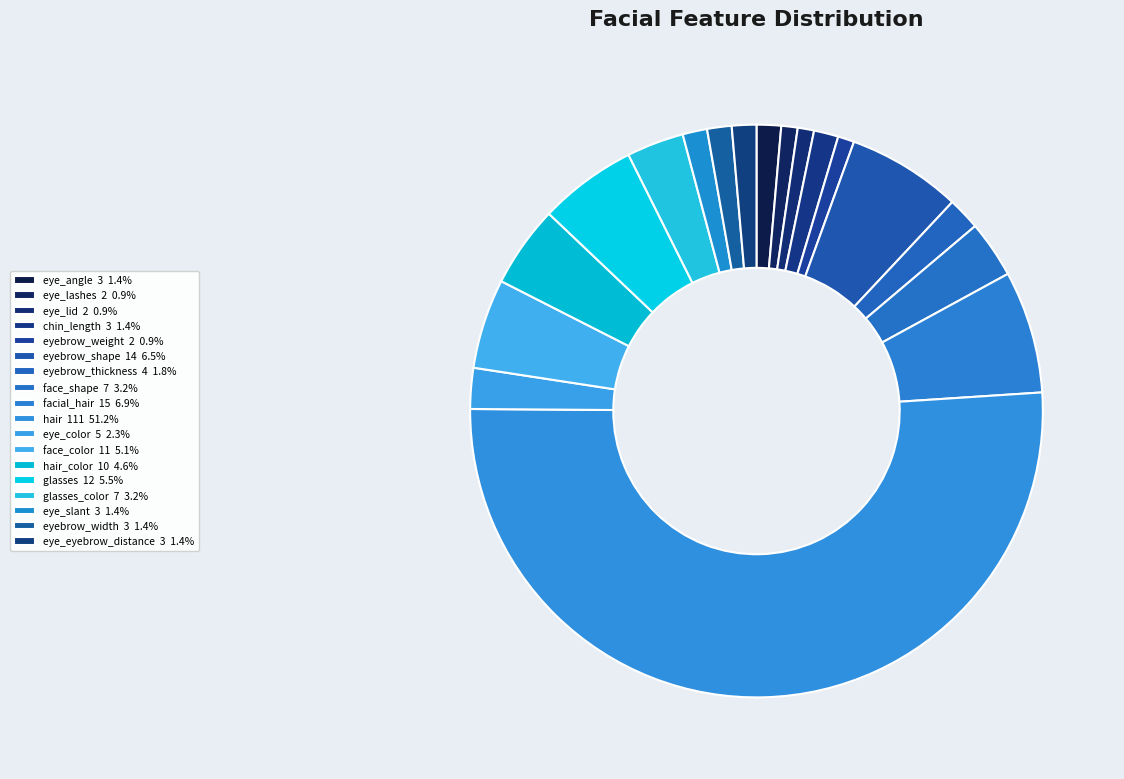

Which slice is the largest?

hair